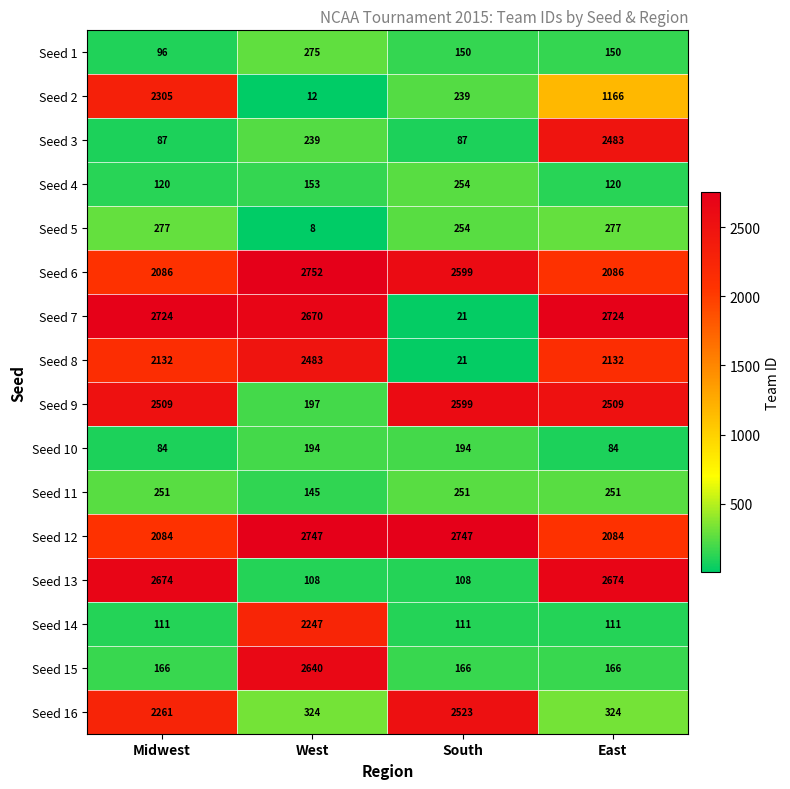

Which series changed the most between Midwest and West?

Seed 13